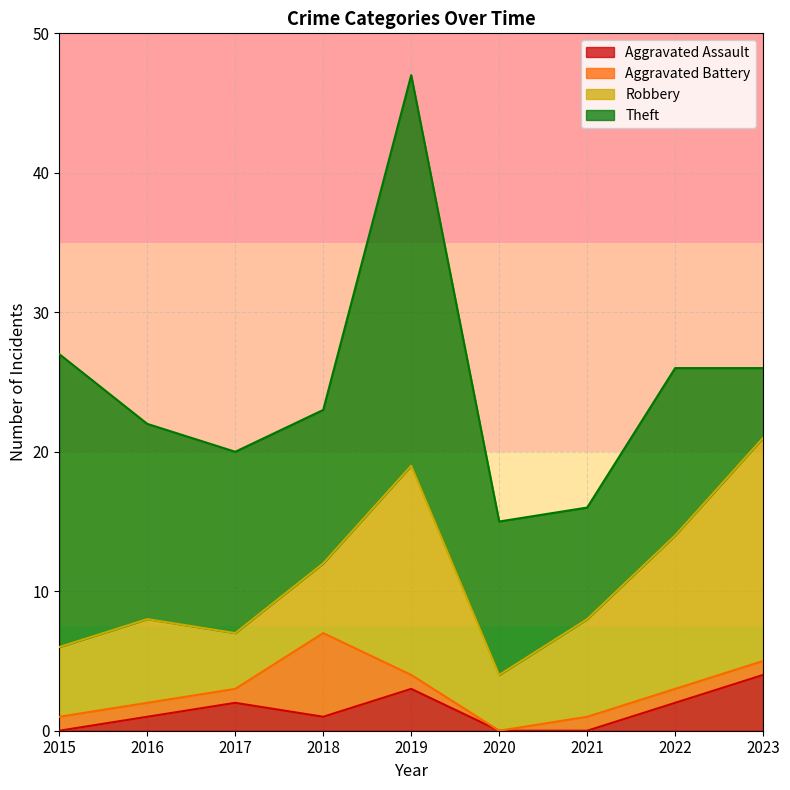

Reading left to right, what are all the values shown in this chart?

Aggravated Assault: 0	1	2	1	3	0	0	2	4
Aggravated Battery: 1	1	1	6	1	0	1	1	1
Robbery: 5	6	4	5	15	4	7	11	16
Theft: 21	14	13	11	28	11	8	12	5